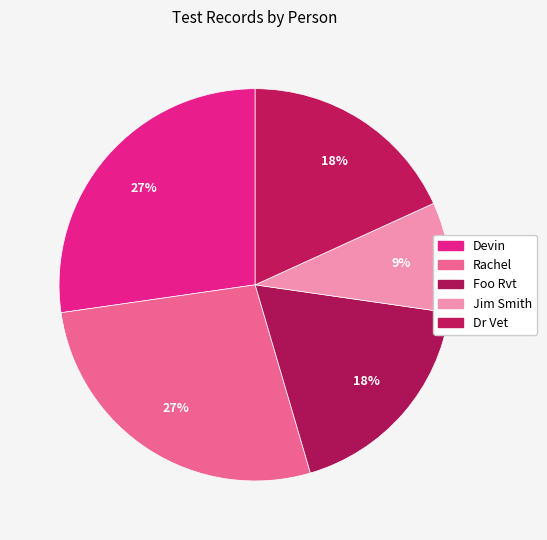

To the nearest percent, what is the average slice percentage?

20%